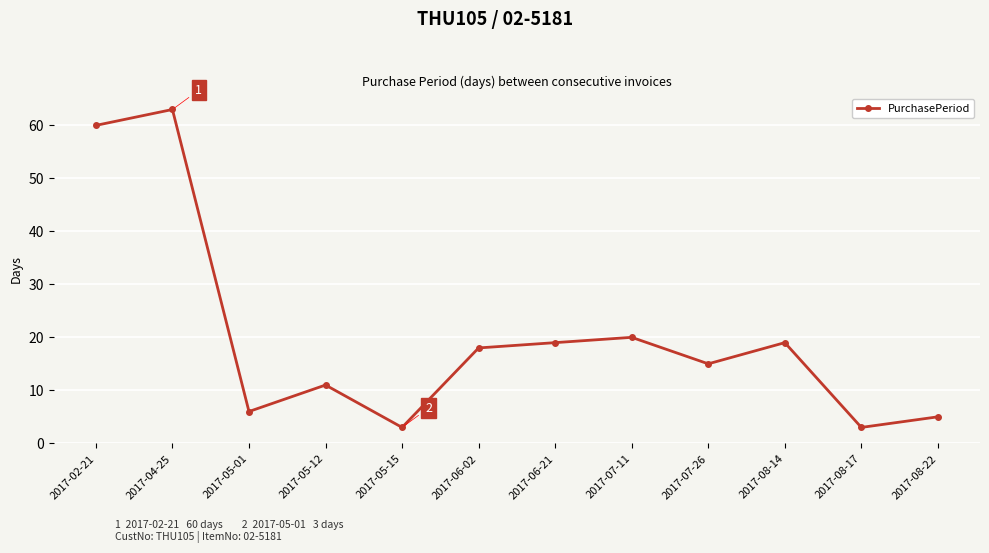

True or false: the data shows 31 at 2017-07-11.

False